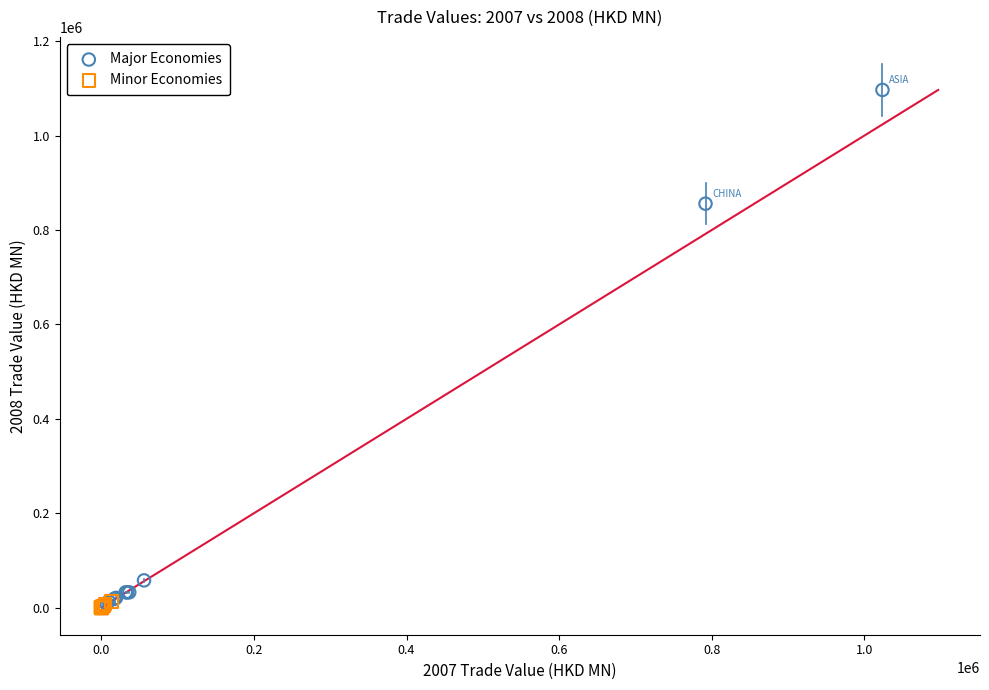

Which series has the widest spread of Y values?

Major Economies